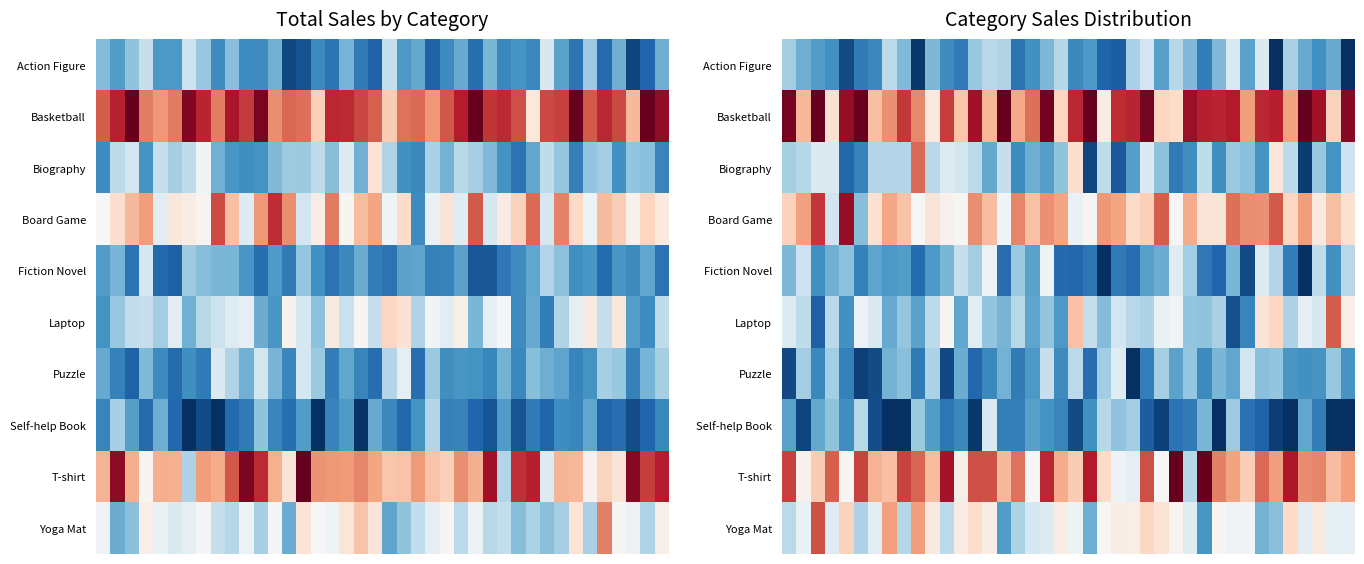

What is the difference between the highest and lowest values at 3?

602.0